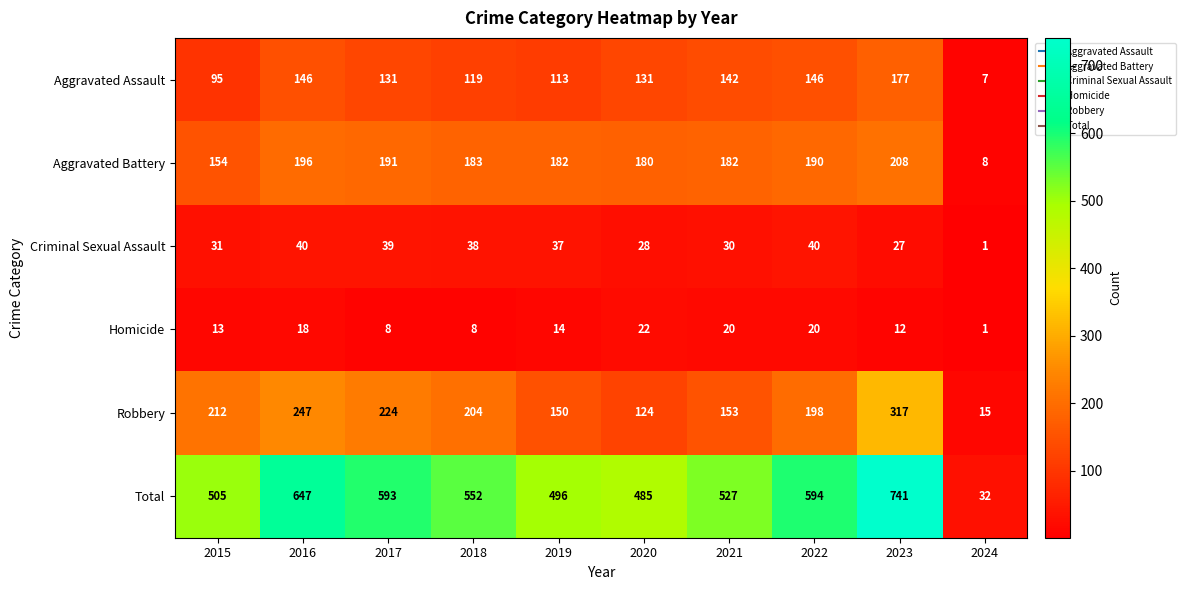

Where is Criminal Sexual Assault nearest to the value 20?

2023